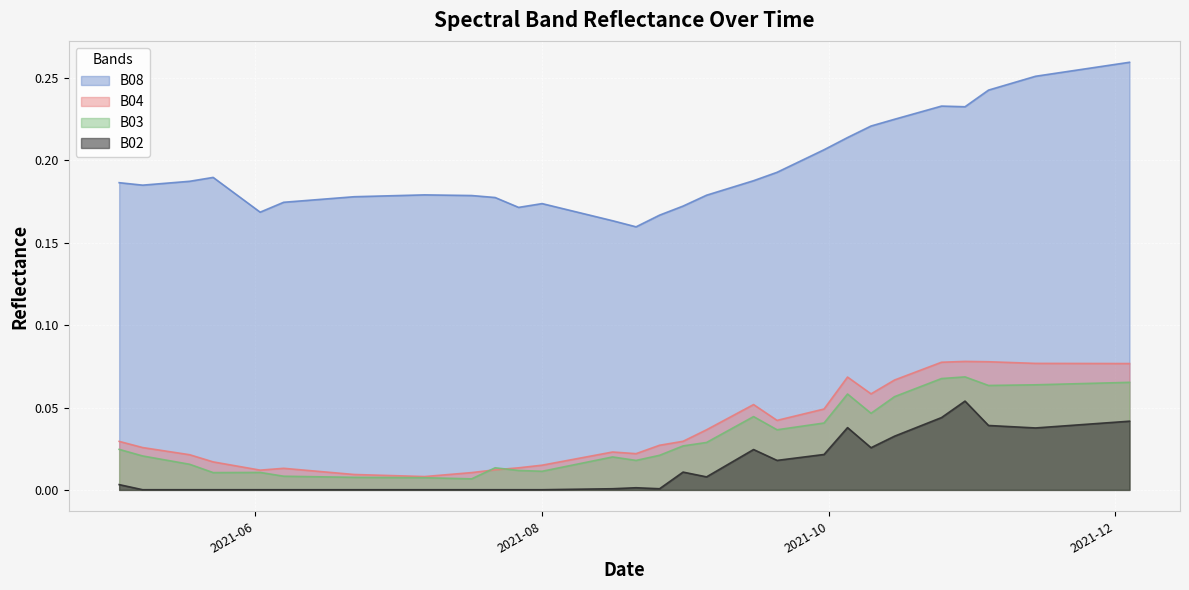

List the series in order of their peak value, highest first.

B08, B04, B03, B02